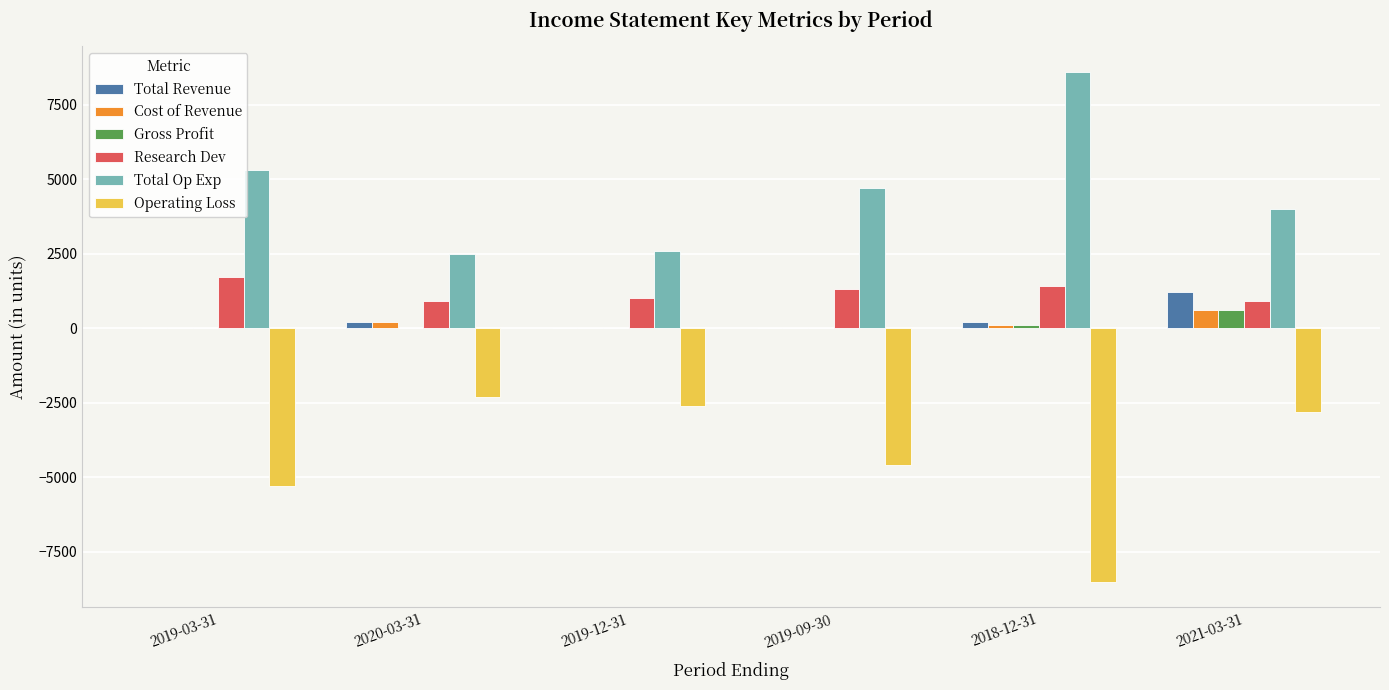

The Operating Loss series shows -4600 at 2019-09-30. True or false?

True